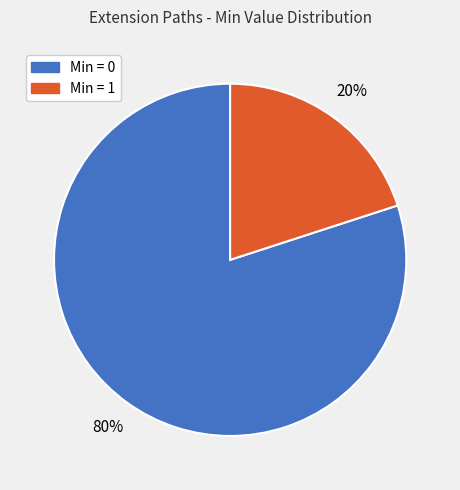

To the nearest percent, what is the average slice percentage?

50%